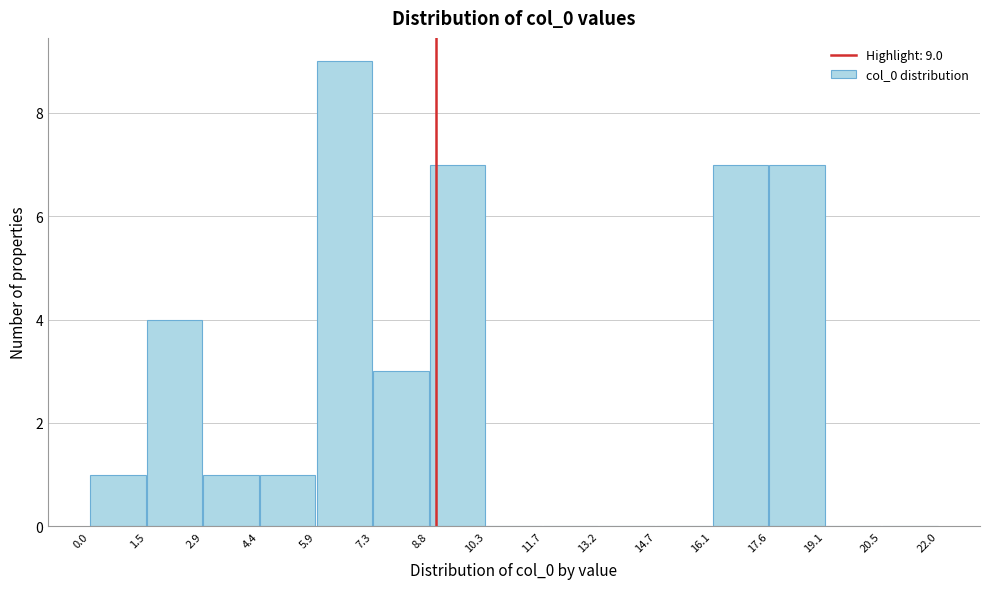

Over which range of the x-axis is the bar tallest?

5.9 to 7.3